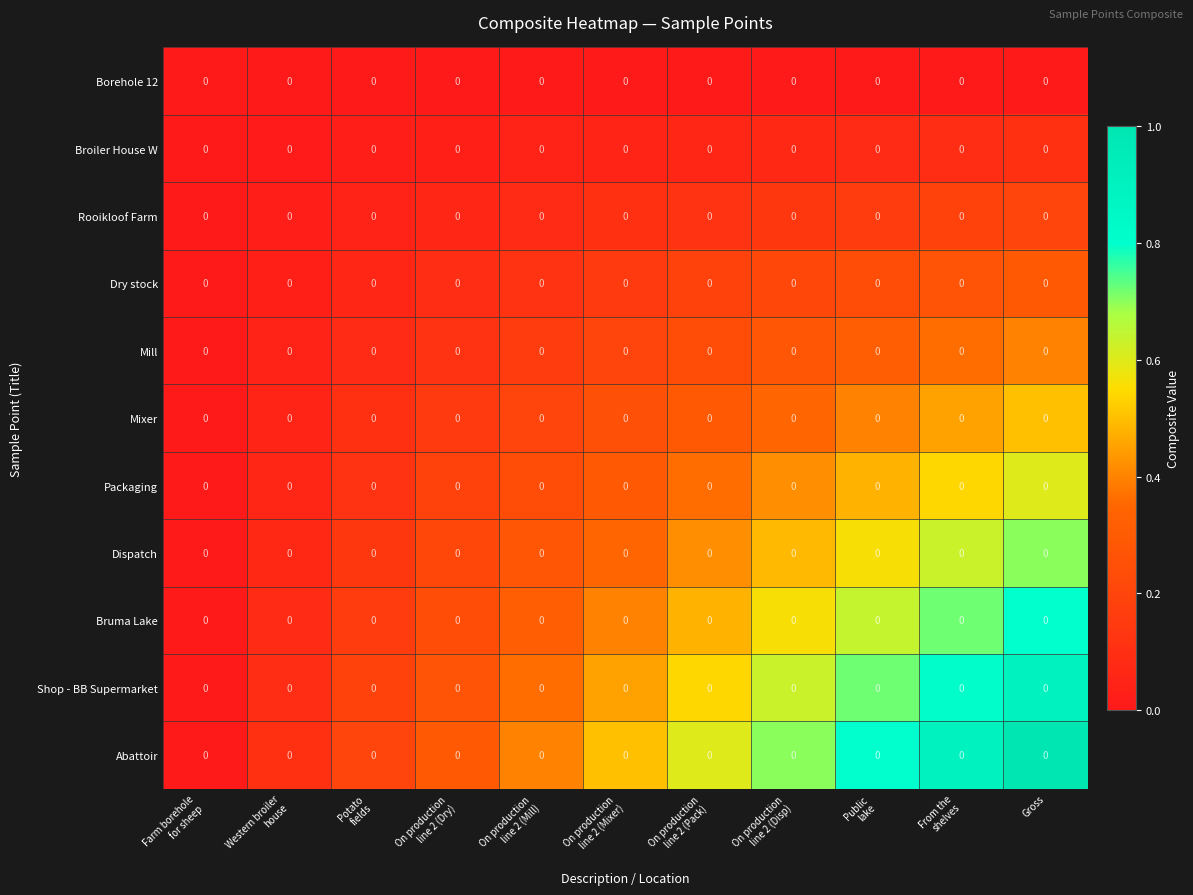

Read the Rooikloof Farm value at On production line 2 (Mill).

0.1